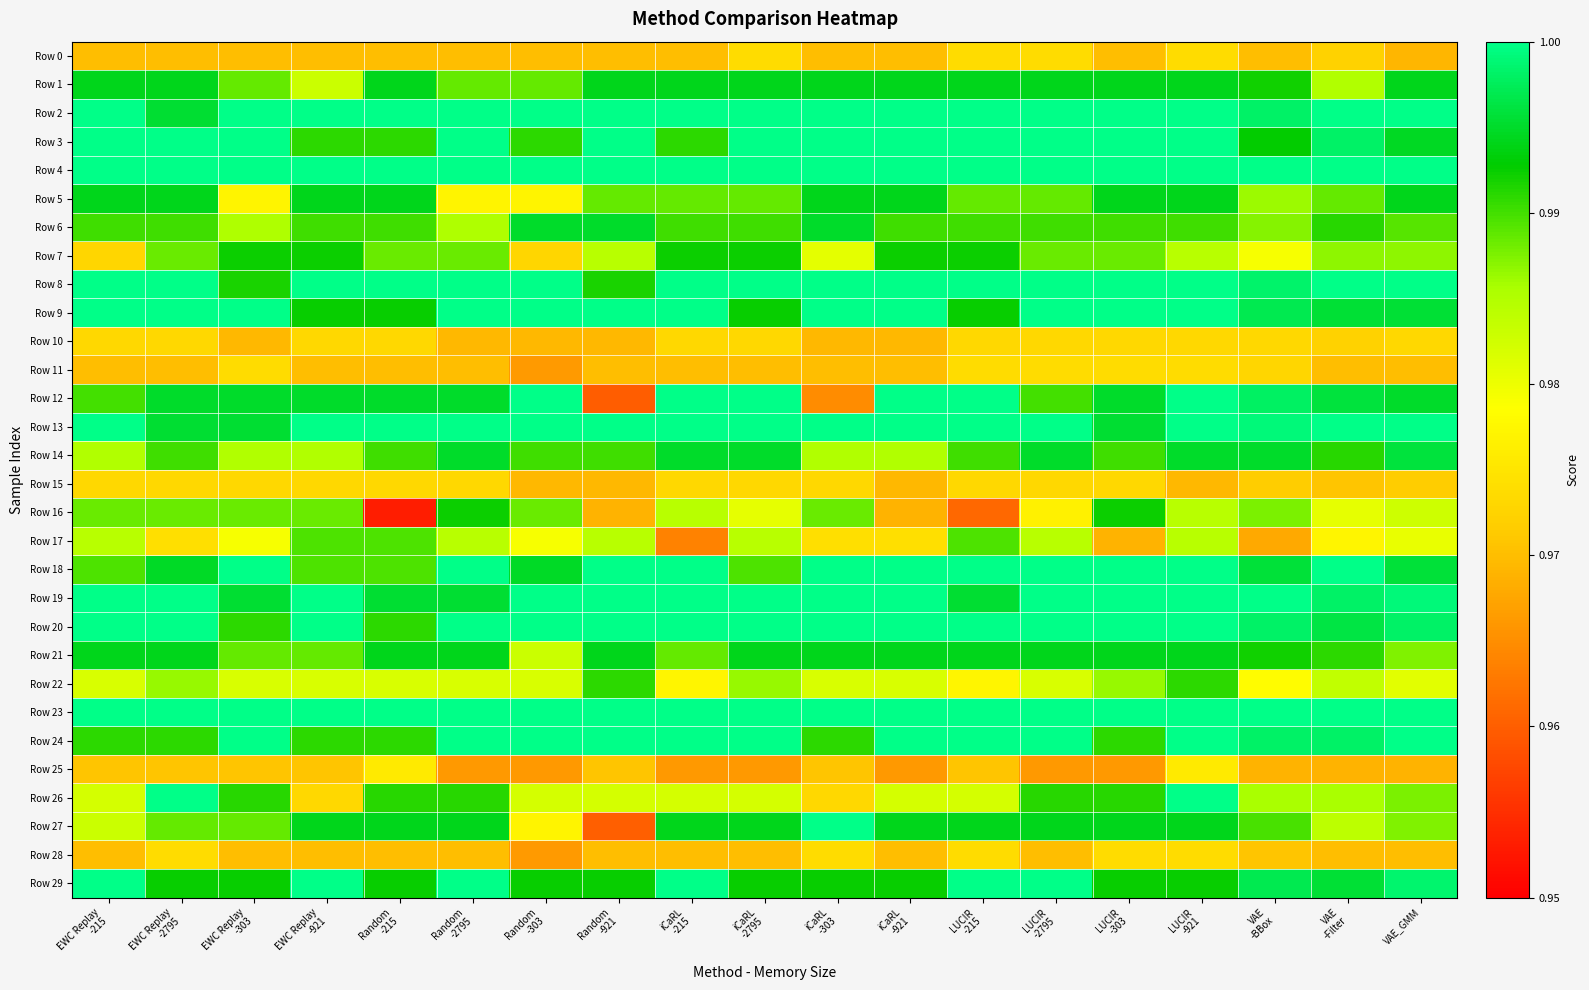

List the series in order of their peak value, highest first.

Row 2, Row 3, Row 4, Row 8, Row 9, Row 12, Row 13, Row 18, Row 19, Row 20, Row 23, Row 24, Row 26, Row 27, Row 29, Row 14, Row 6, Row 1, Row 5, Row 21, Row 7, Row 16, Row 22, Row 17, Row 25, Row 0, Row 11, Row 28, Row 10, Row 15